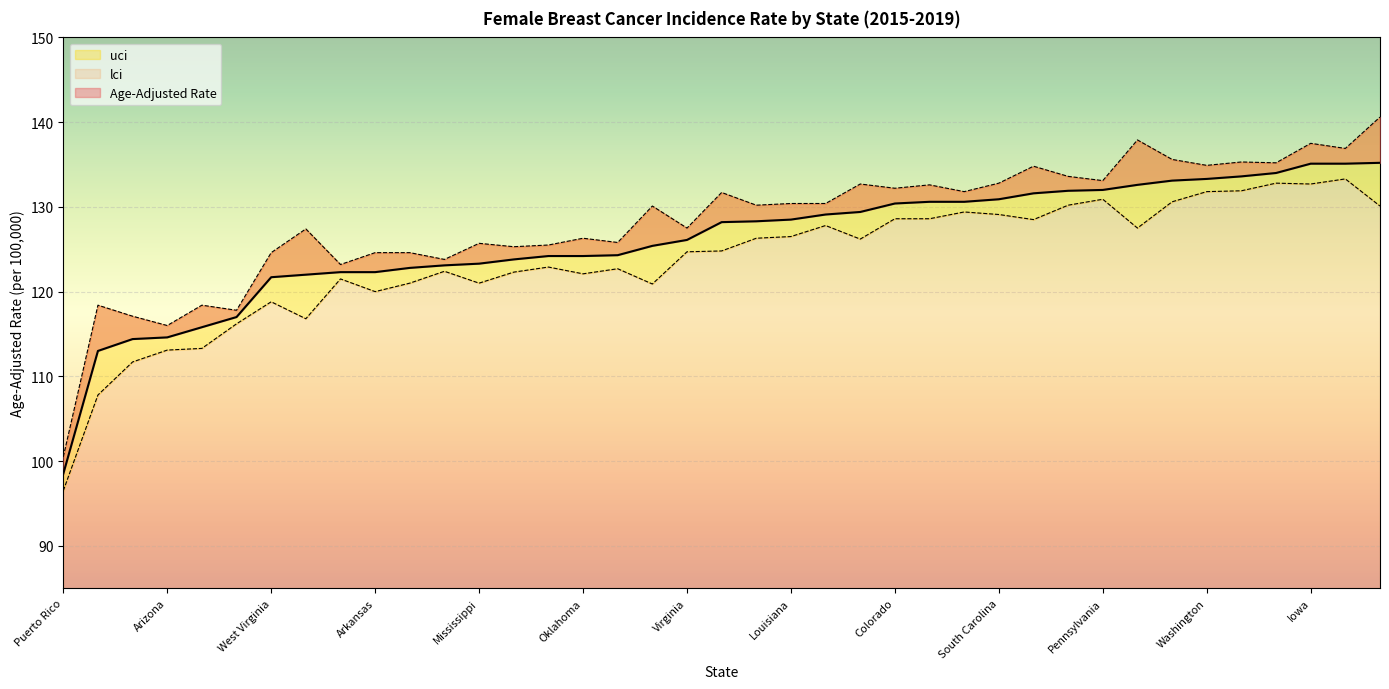

Which series has the largest total across all categories?

uci